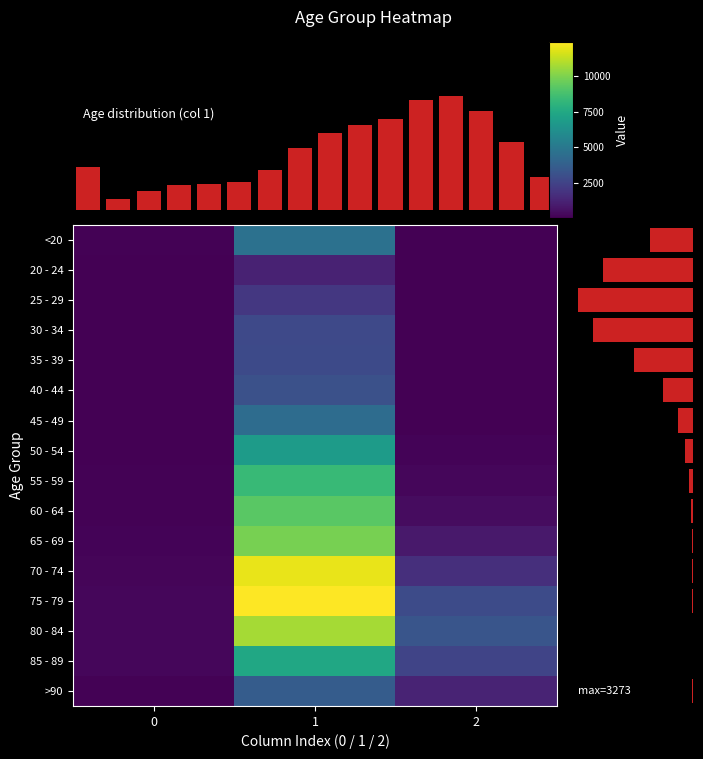

Reading right to left, transcribe all the data shown in this chart.

<20: 2=18	1=4641	0=77
20 - 24: 2=4	1=1191	0=5
25 - 29: 2=3	1=2038	0=14
30 - 34: 2=17	1=2765	0=27
35 - 39: 2=18	1=2814	0=17
40 - 44: 2=24	1=3078	0=20
45 - 49: 2=47	1=4396	0=23
50 - 54: 2=126	1=6803	0=39
55 - 59: 2=227	1=8400	0=59
60 - 64: 2=426	1=9236	0=84
65 - 69: 2=850	1=9883	0=137
70 - 74: 2=1690	1=12018	0=153
75 - 79: 2=2848	1=12434	0=220
80 - 84: 2=3273	1=10764	0=209
85 - 89: 2=2548	1=7417	0=206
>90: 2=1224	1=3604	0=93